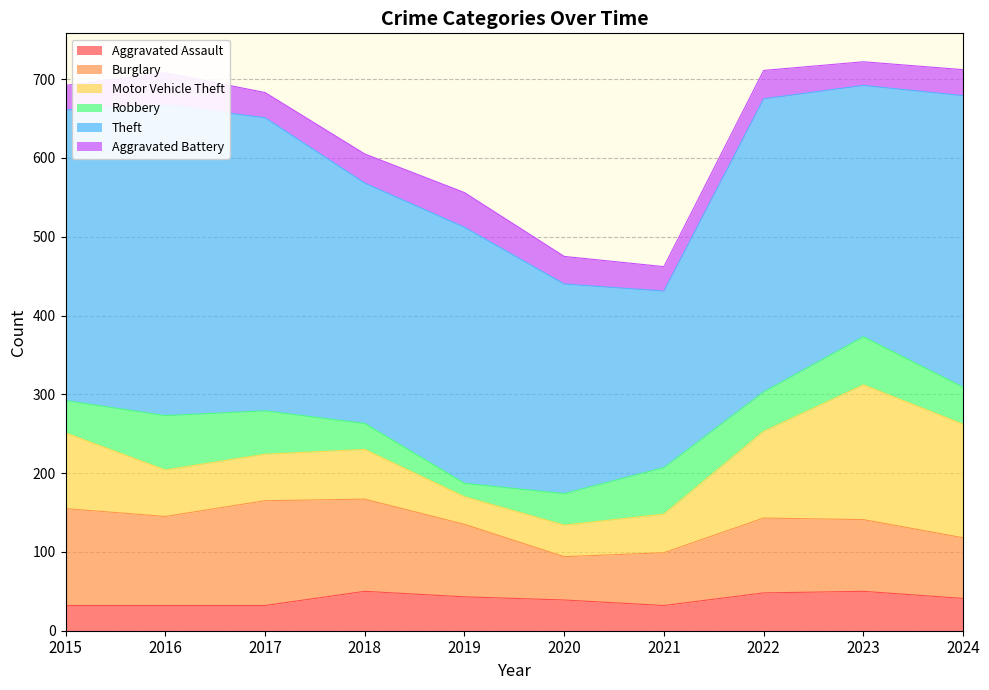

After their last crossing, which series has the higher values: Robbery or Aggravated Battery?

Robbery